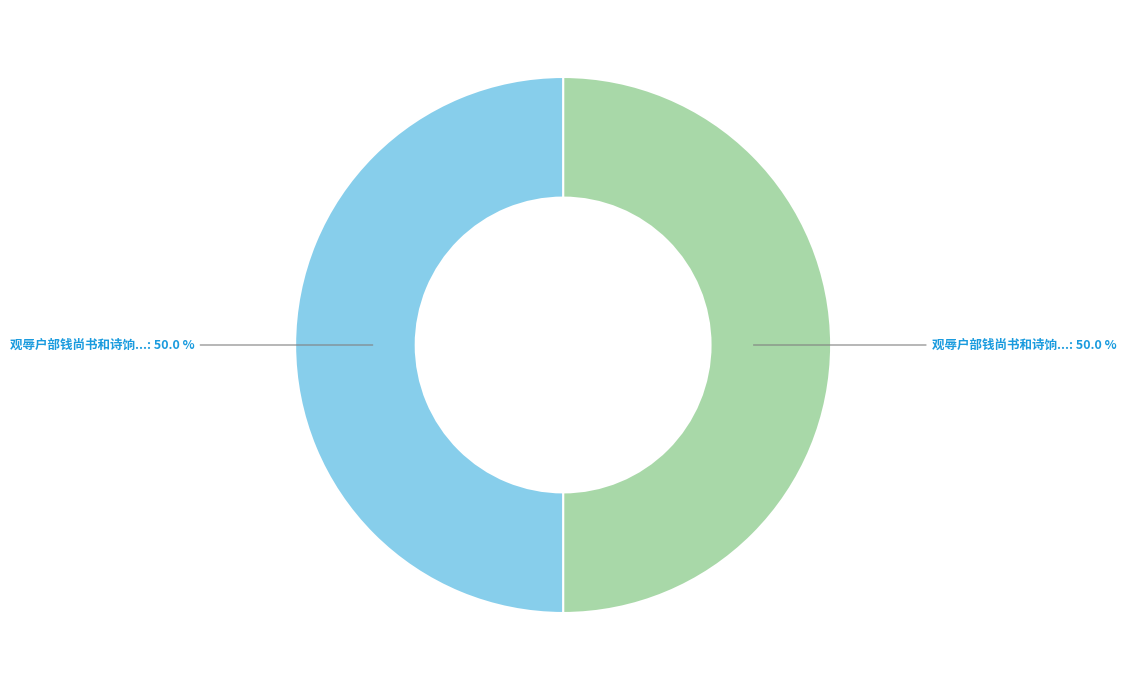

Which slice is the largest?

观辱户部钱尚书和诗饷禄米再成二章上谢 其一